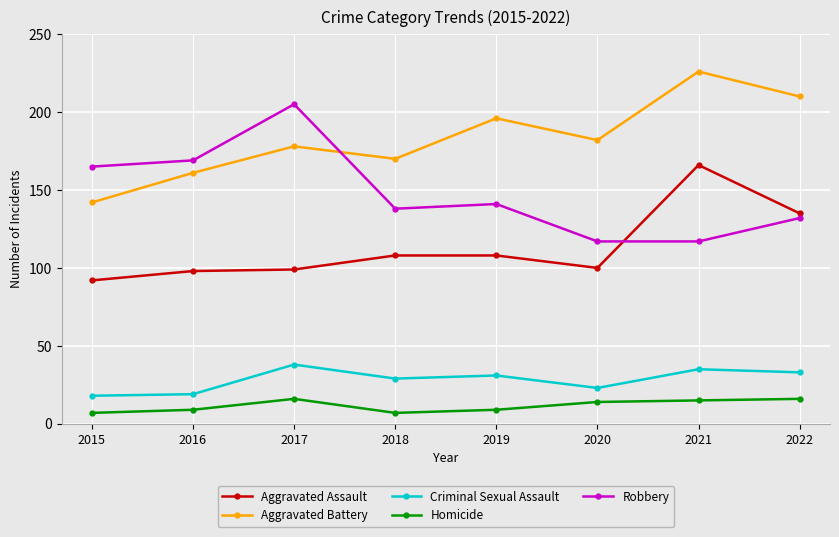

True or false: Criminal Sexual Assault and Aggravated Assault intersect in this chart.

False